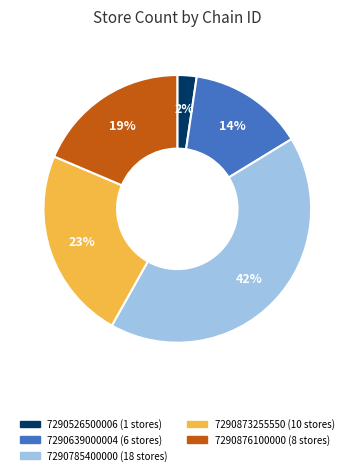

The 7290785400000 slice represents 42% of the pie. True or false?

True